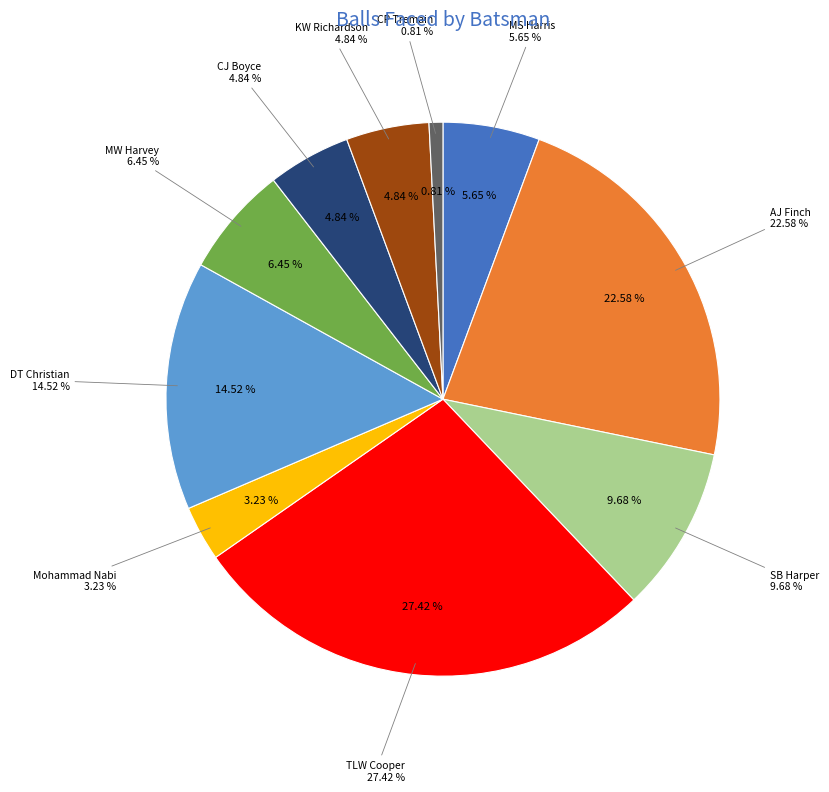

To the nearest percent, what portion does MS Harris represent?

6%